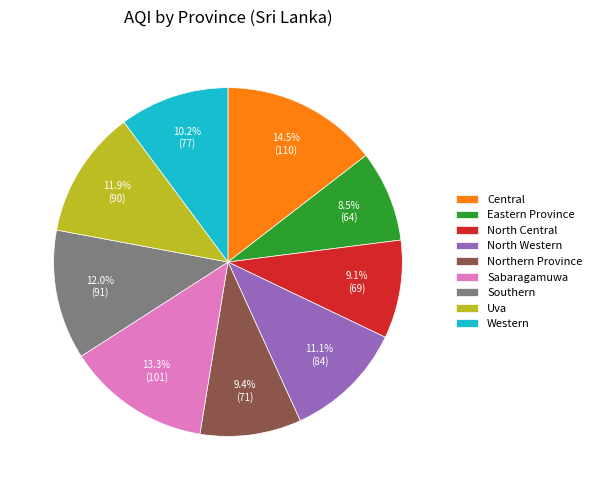

Is there a majority slice in this chart?

No